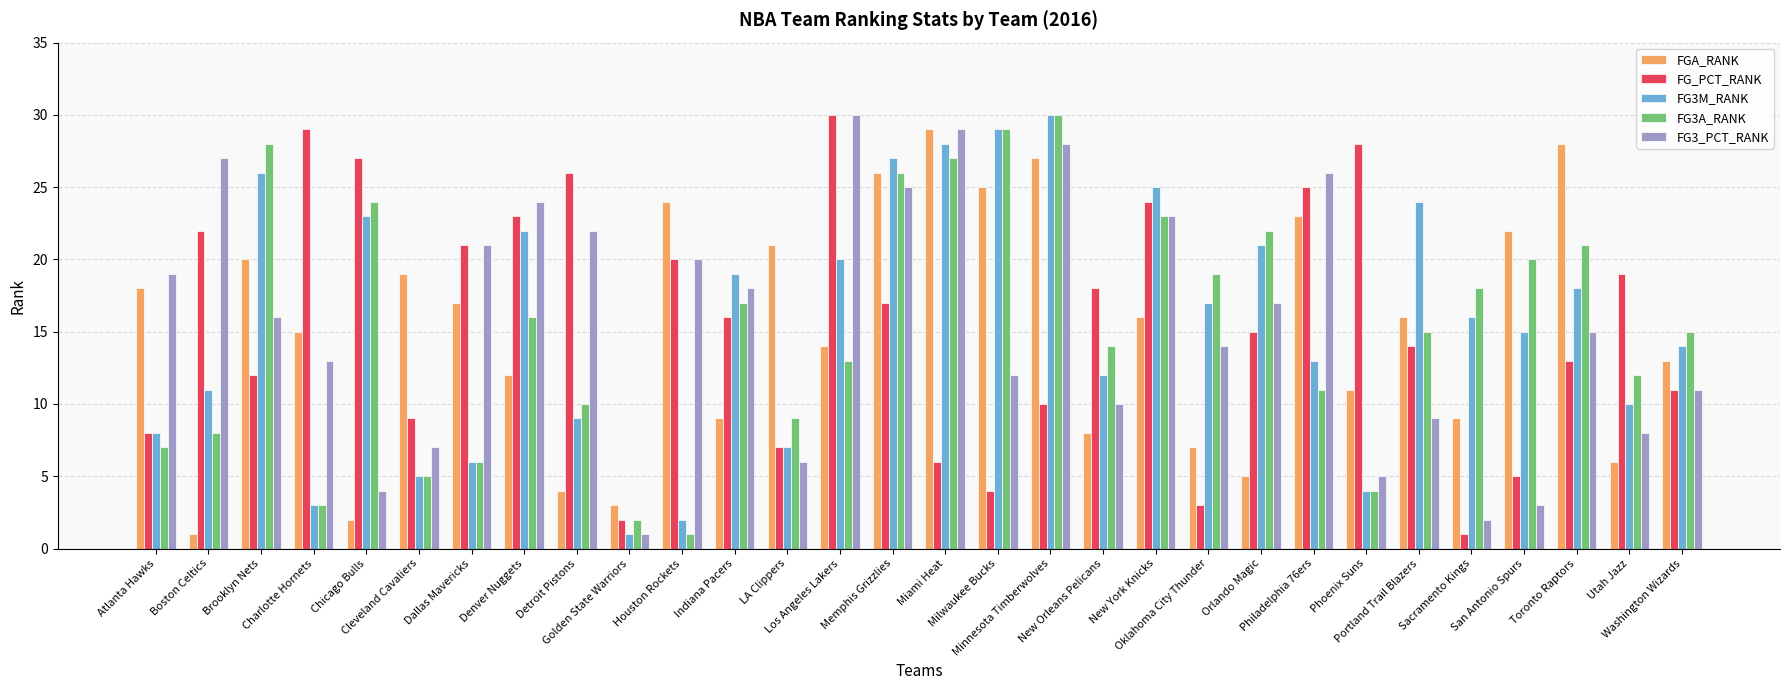

What is the average value of the FGA_RANK series?

15